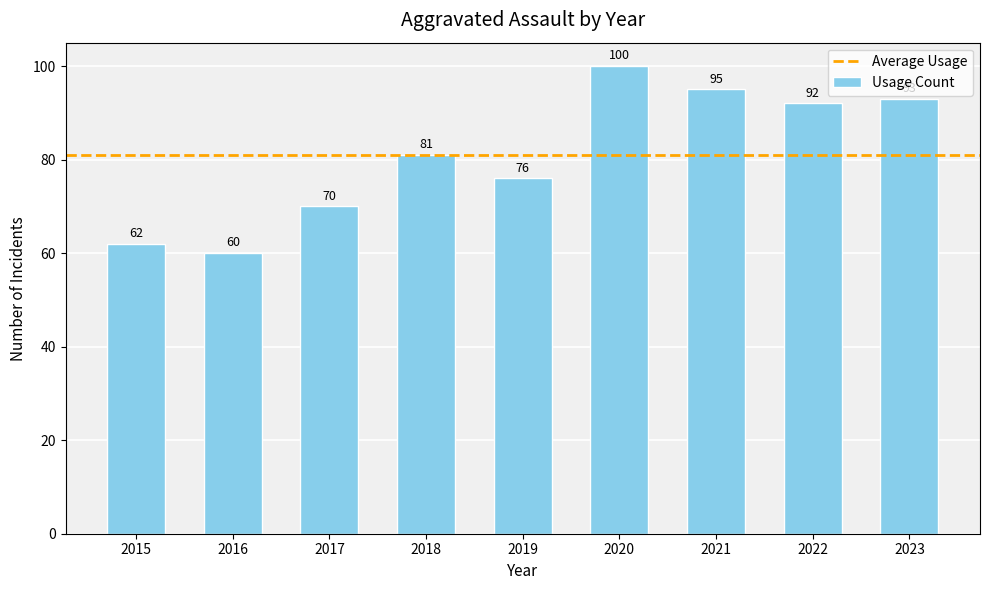

Does the chart contain any negative values?

No